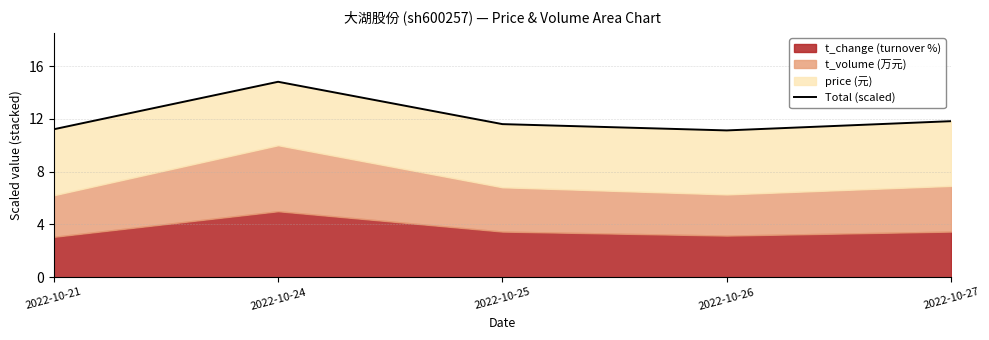

List the labels in order of value, smallest first.

2022-10-26, 2022-10-21, 2022-10-25, 2022-10-27, 2022-10-24